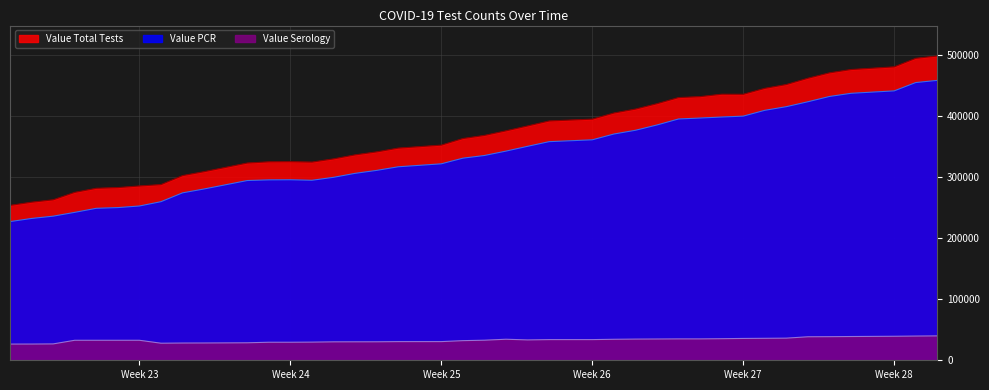

Which series has the largest range (max minus min)?

Value Total Tests